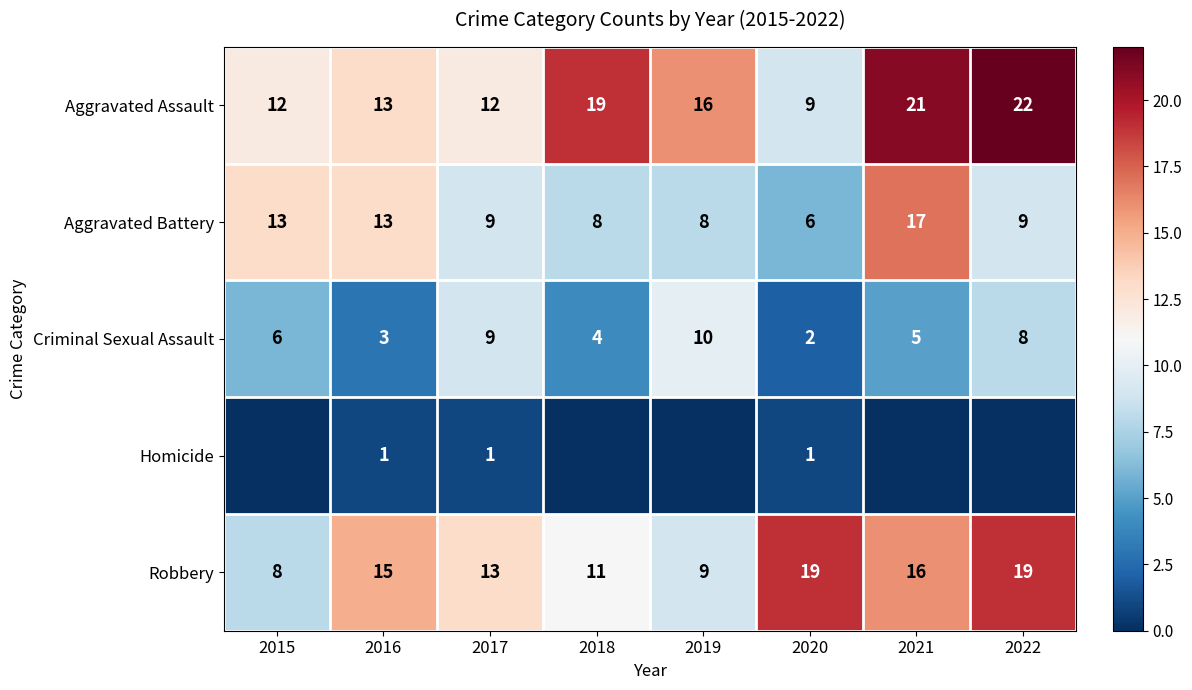

What is the sum of the Criminal Sexual Assault values at 2021 and 2015?

11